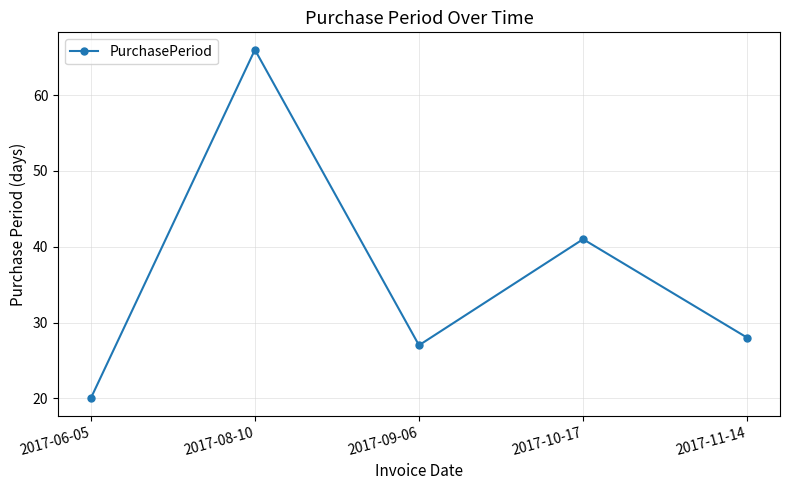

Read the value at 2017-06-05.

20